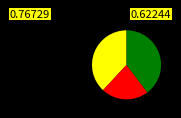

Is there any slice that represents more than half of the pie?

No